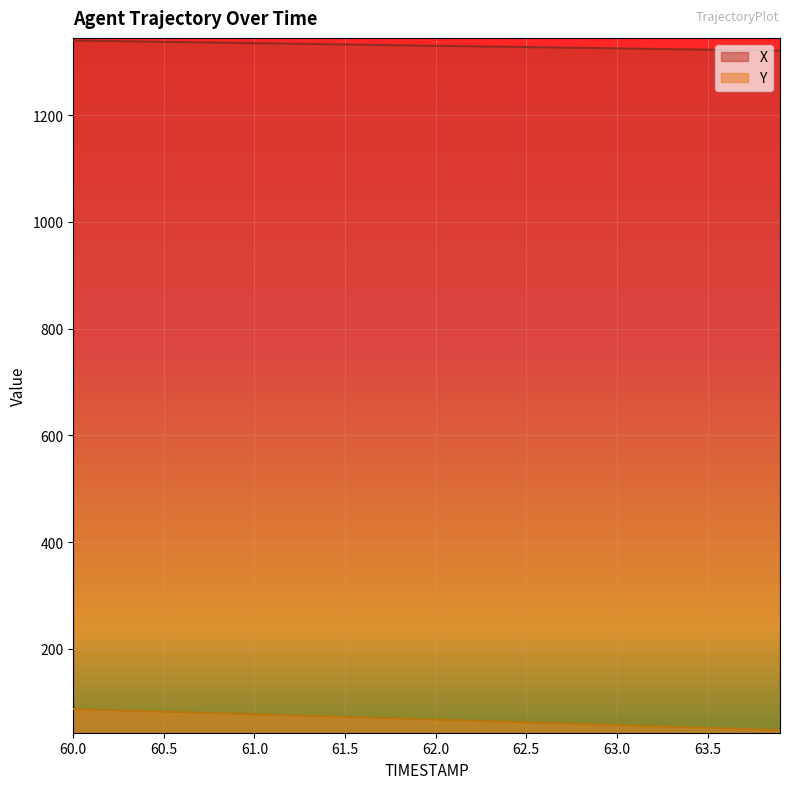

What is the sum of all Y values?

2717.5